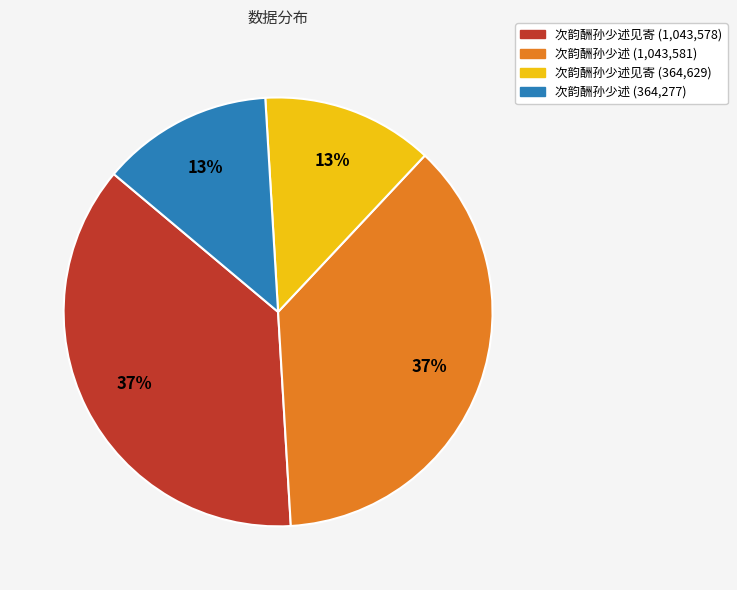

How many slices are in this pie chart?

4